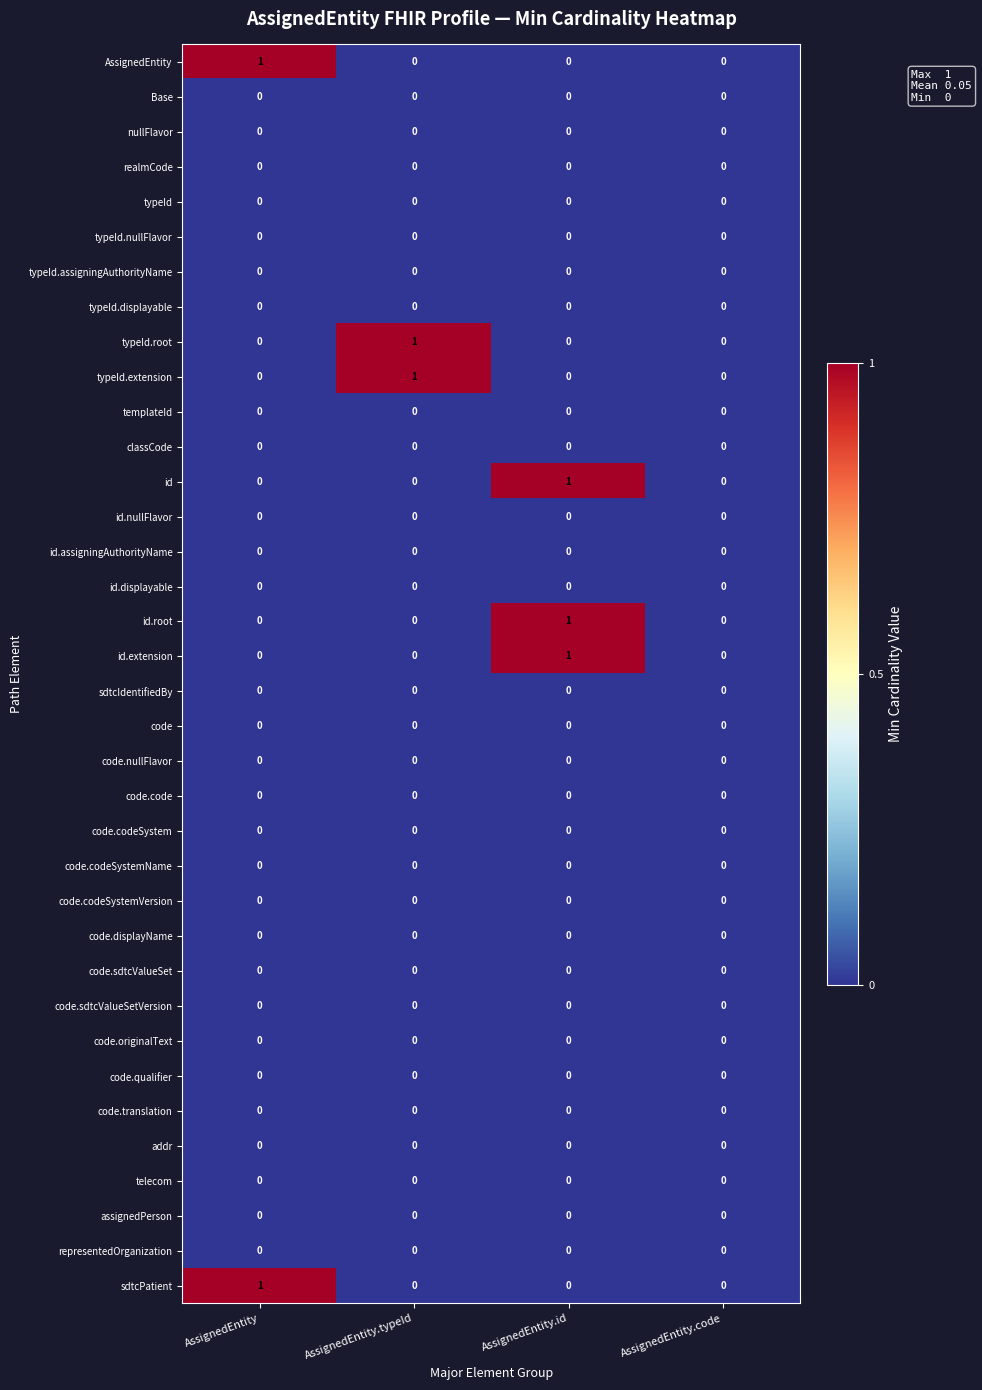

How many id values are between 0 and 1?

4